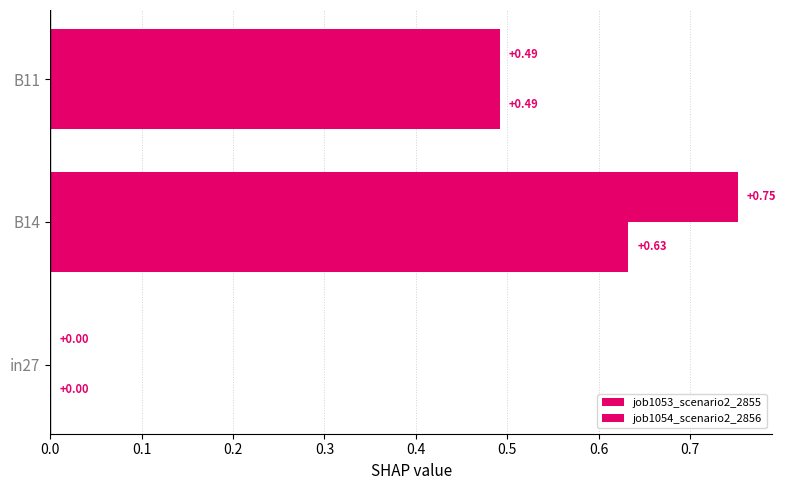

Count the number of categories in the chart.

3